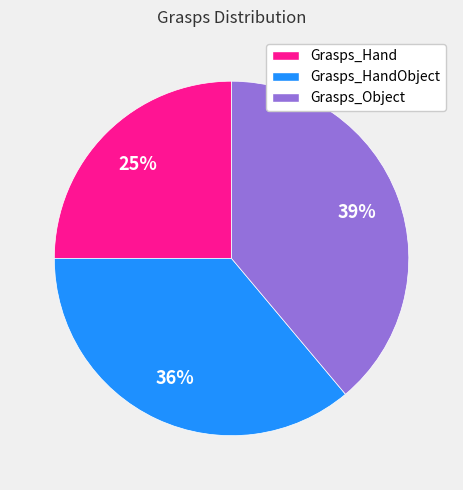

Is the sum of Grasps_HandObject and Grasps_Object greater than half?

Yes